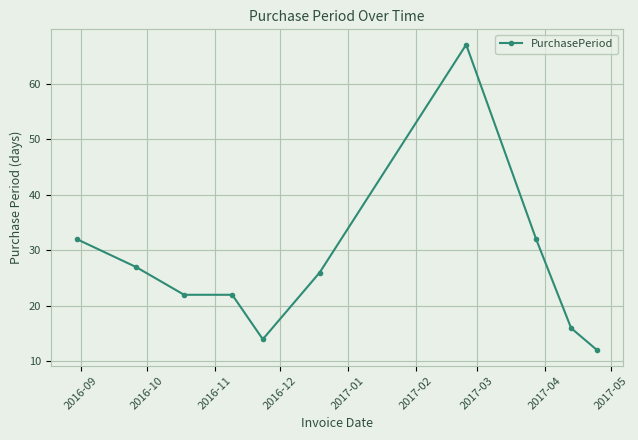

How many data points does each series have?

10